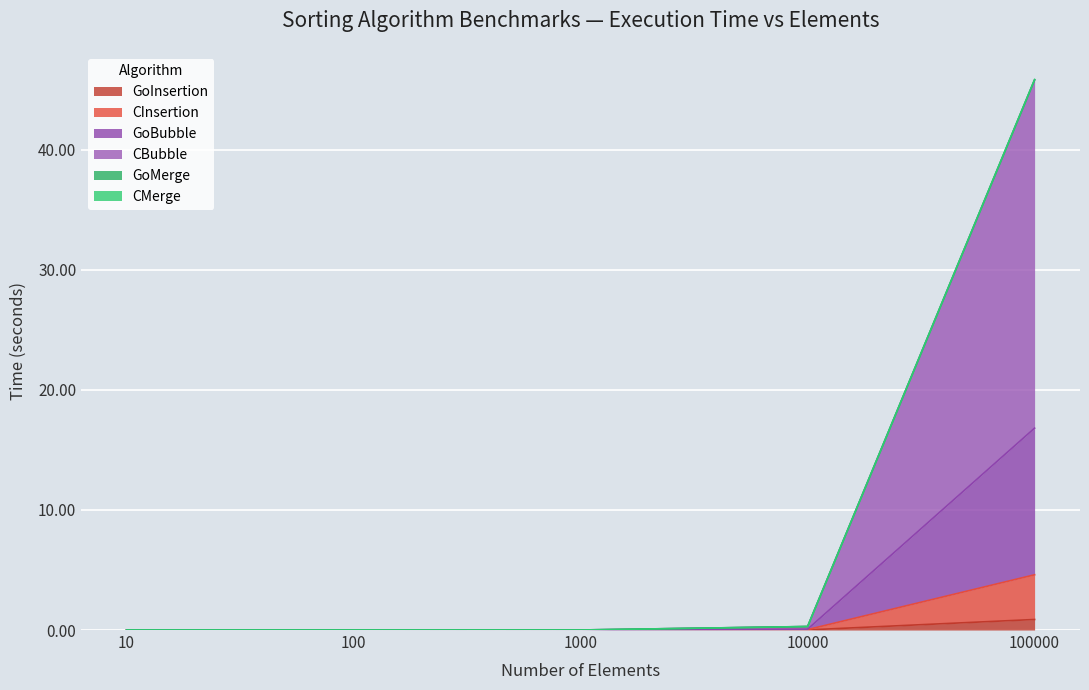

At which category is the sum across all series the highest?

100000